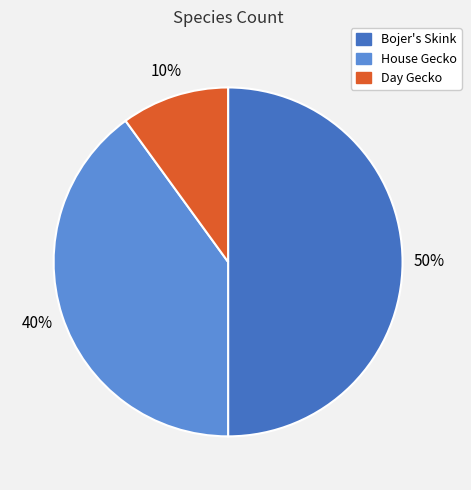

To the nearest percent, what is the difference between the largest and smallest slice percentages?

40%